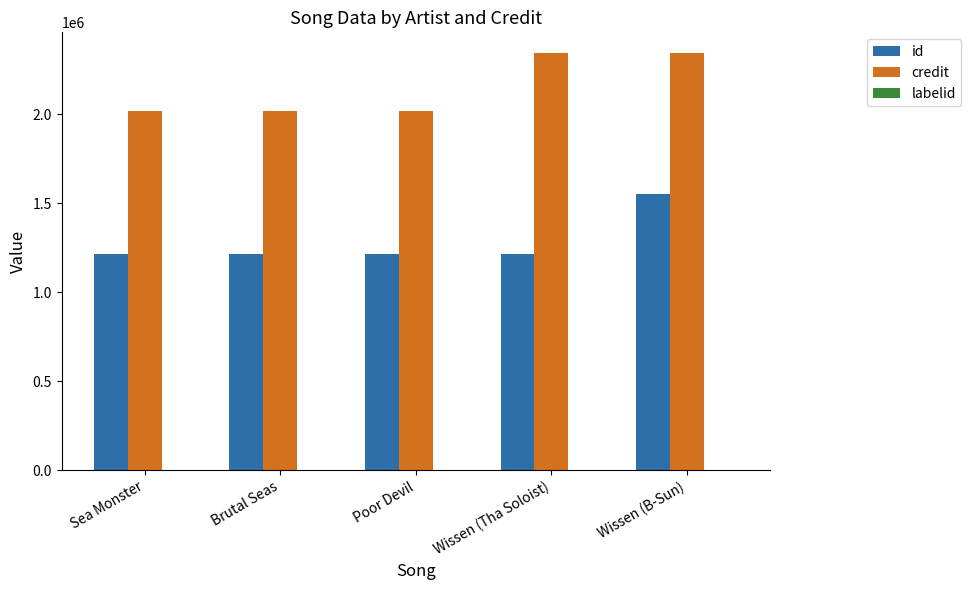

Does the chart contain stacked bars?

No